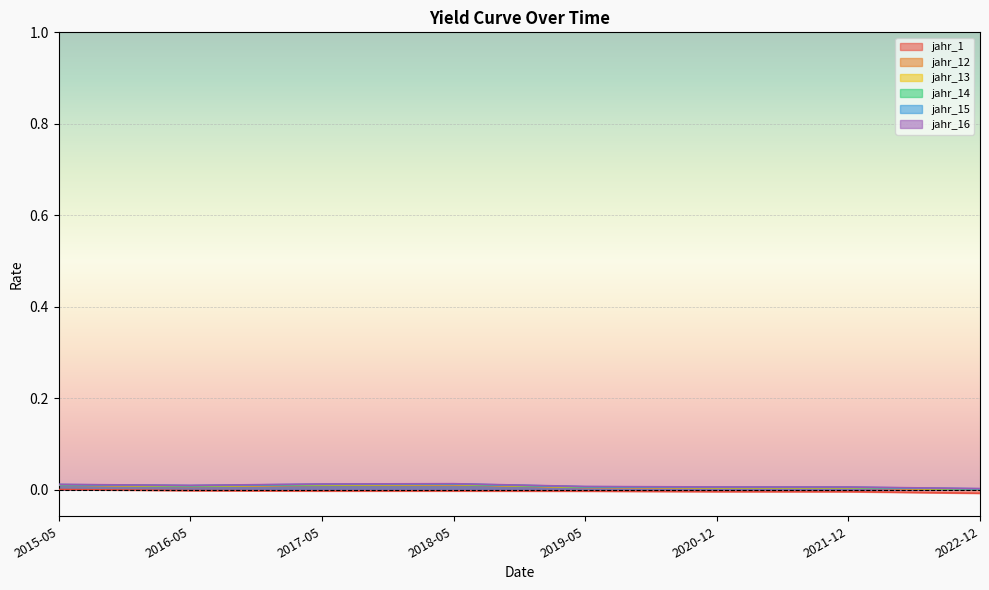

In jahr_13, how many points are lower than both neighbors (excluding endpoints)?

1